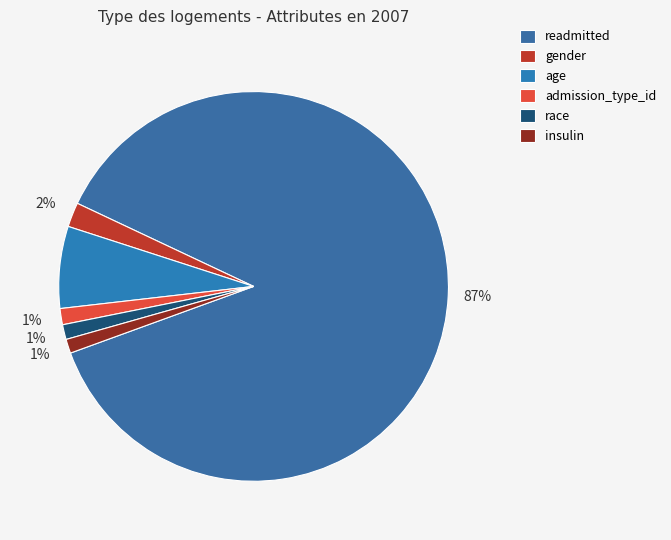

Which slice is the largest?

readmitted